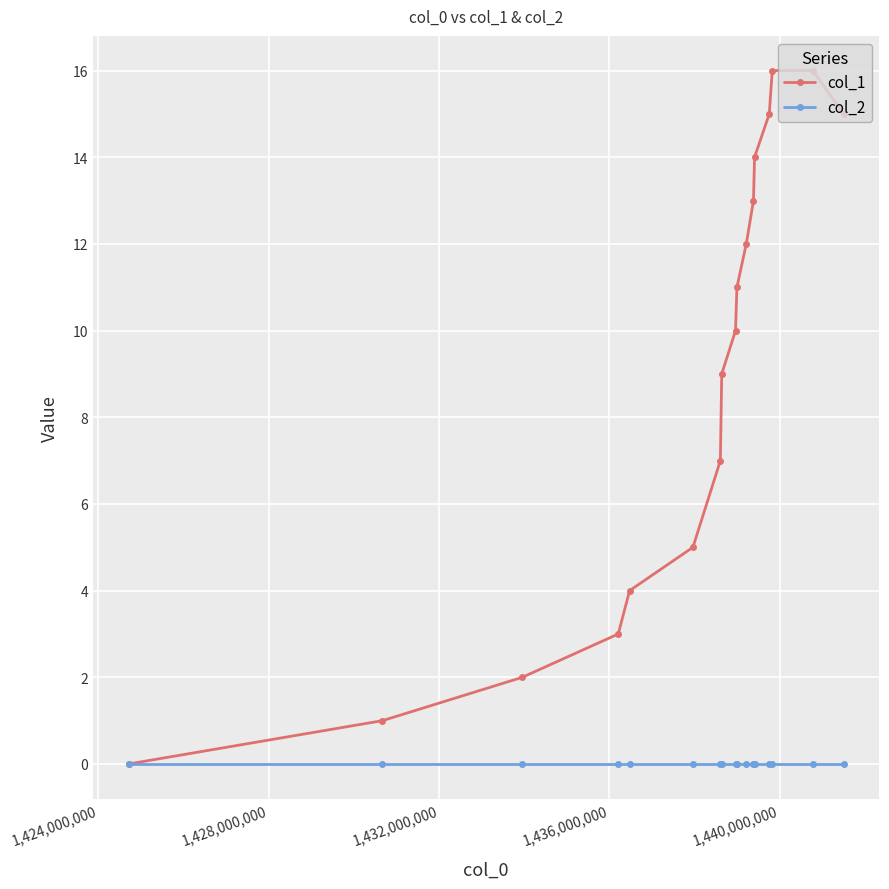

True or false: col_1 has more than 1 points higher than both neighbors.

False